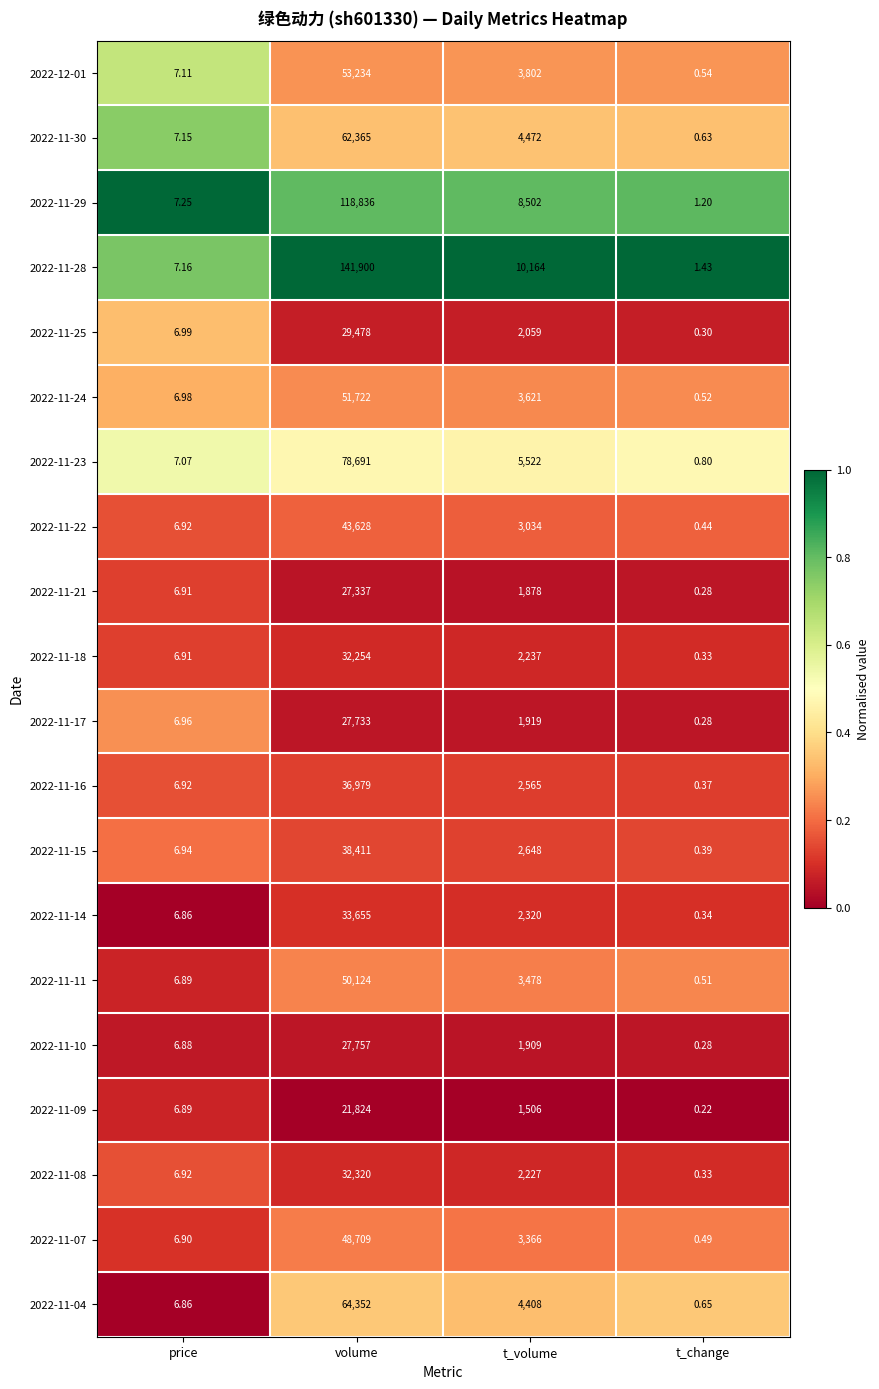

Which category has the lowest value in the 2022-11-23 series?

t_change